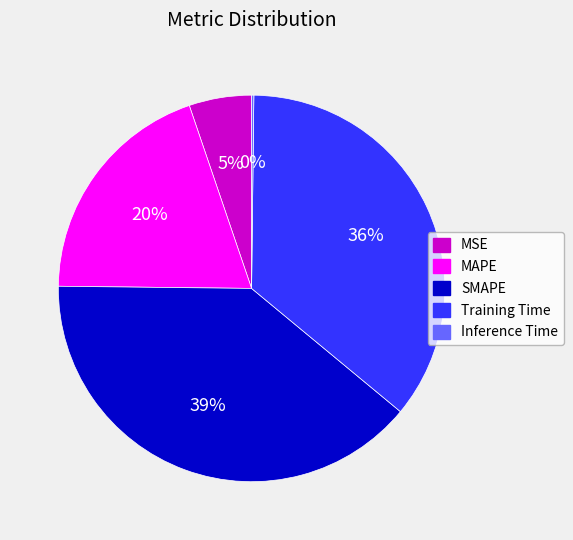

Between SMAPE and MAPE, which is larger?

SMAPE